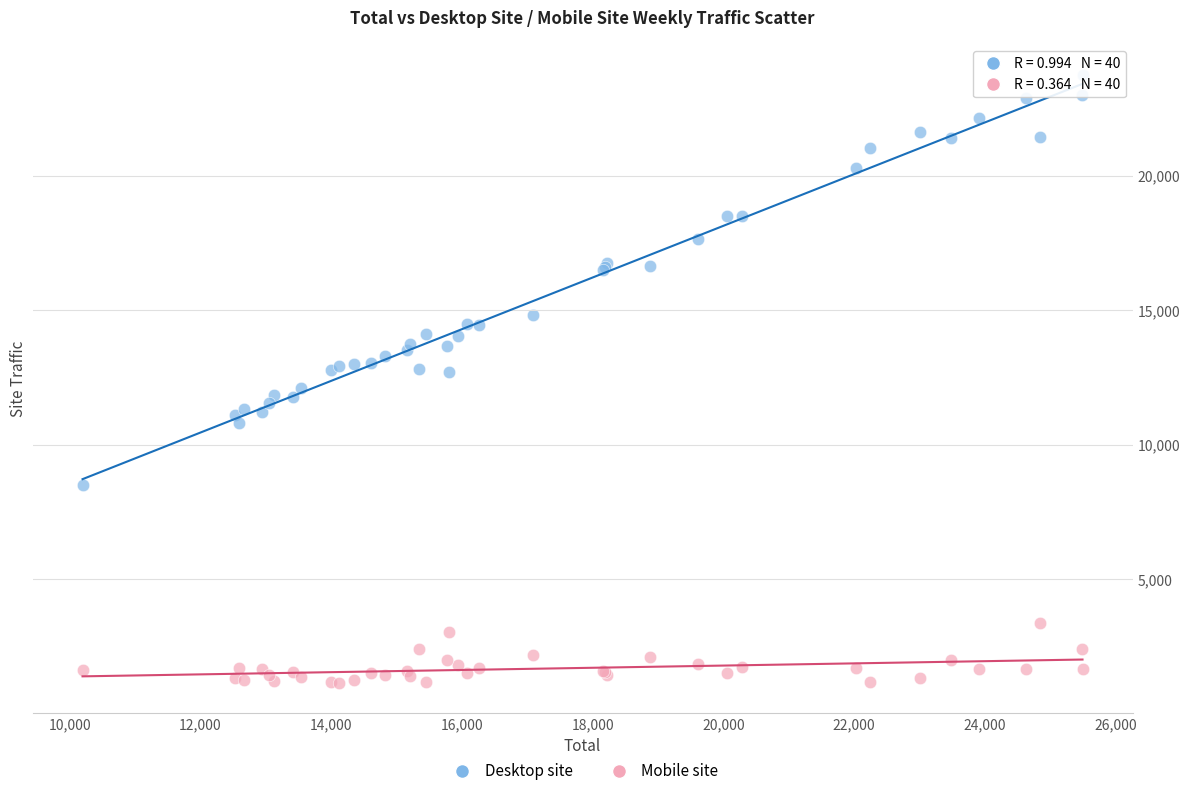

Which series contains the highest Y value?

Desktop site